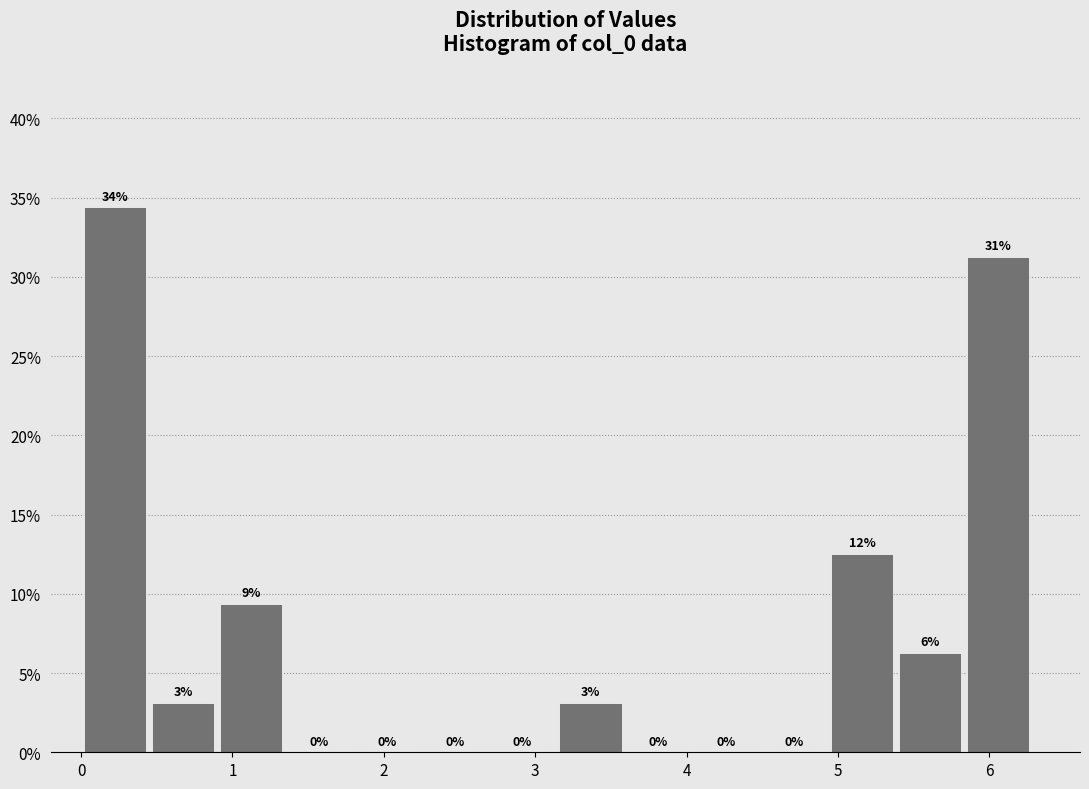

Which range on the x-axis has the tallest bar?

0.0 to 0.4